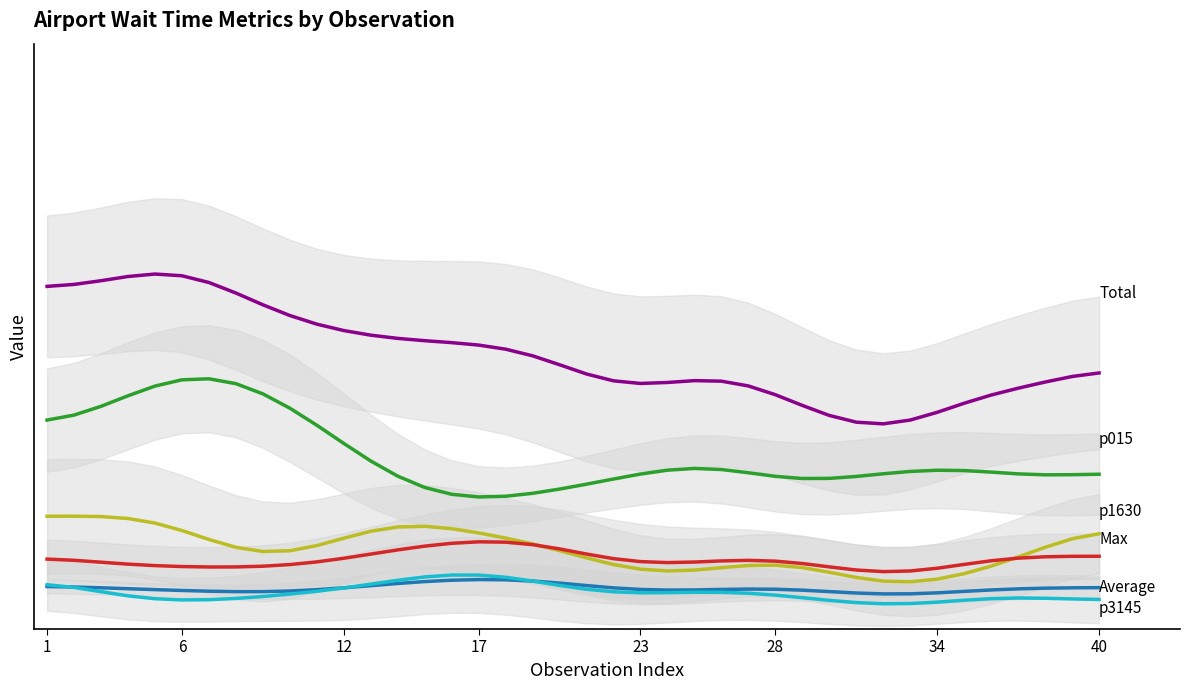

Between 25 and 26, which series saw the biggest shift?

Total